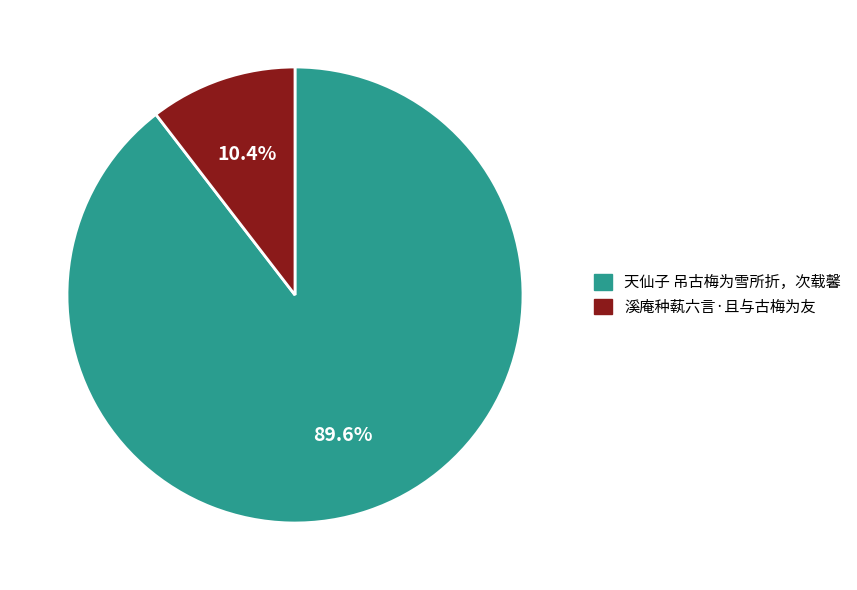

Which category accounts for the majority?

天仙子 吊古梅为雪所折，次载馨